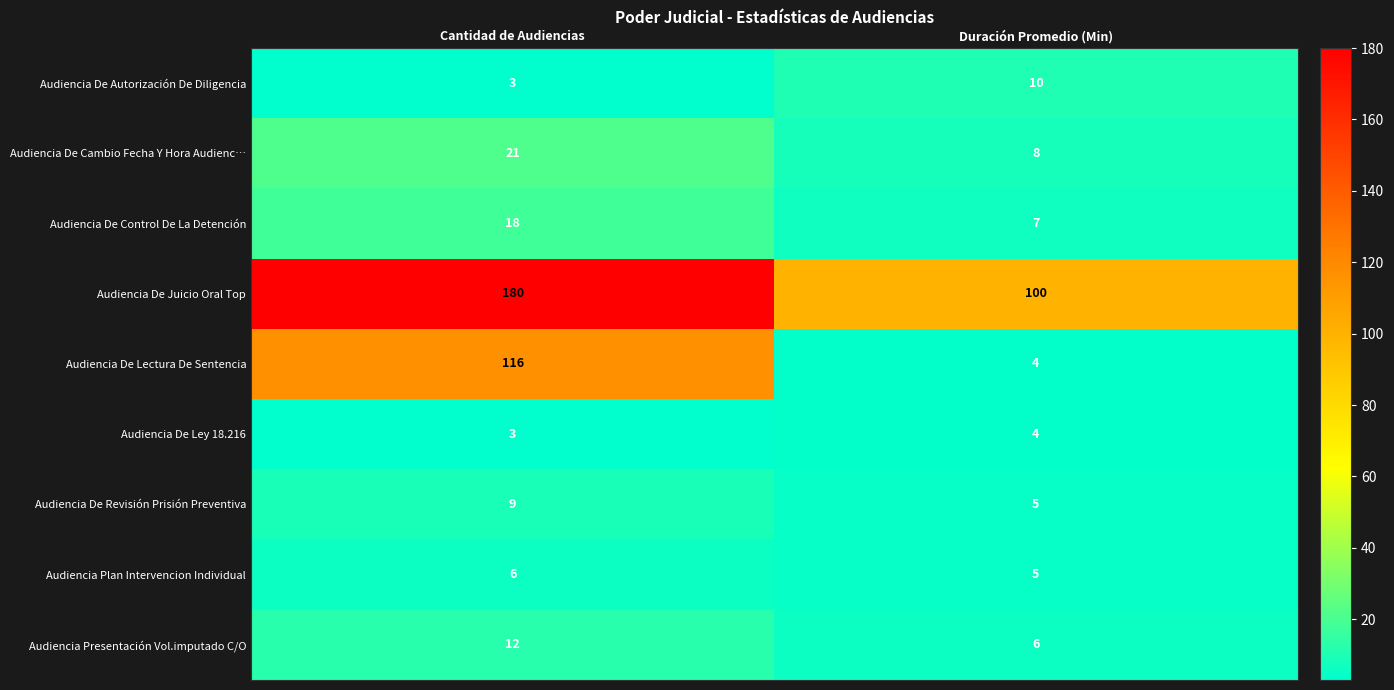

How many data points does each series have?

2